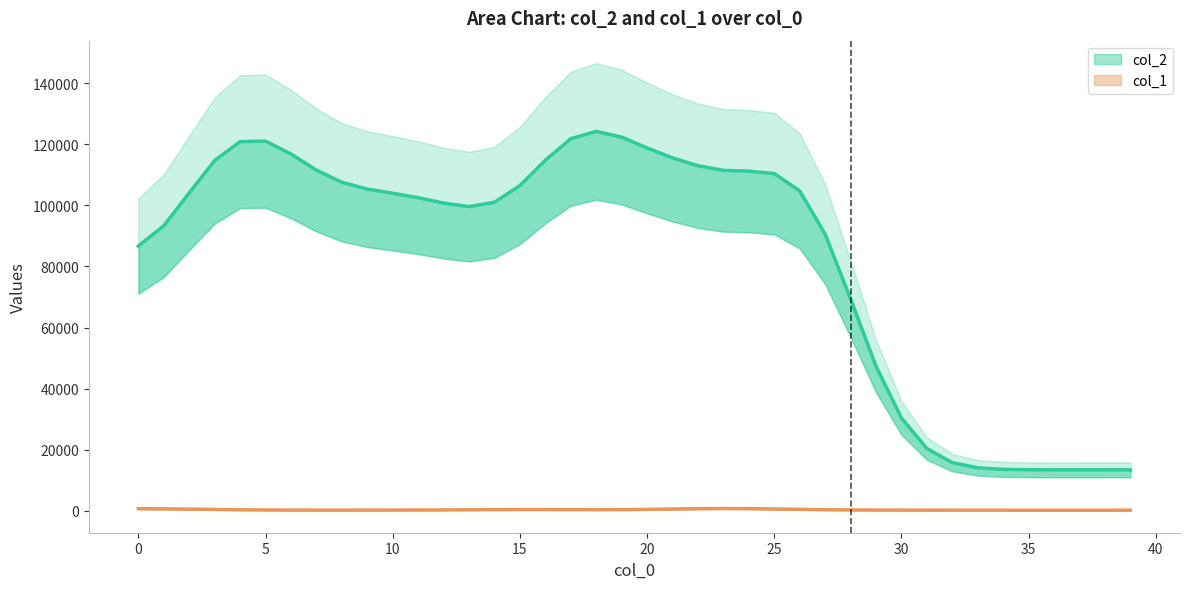

What is the value of the col_1 point at the 40th from the left?

240